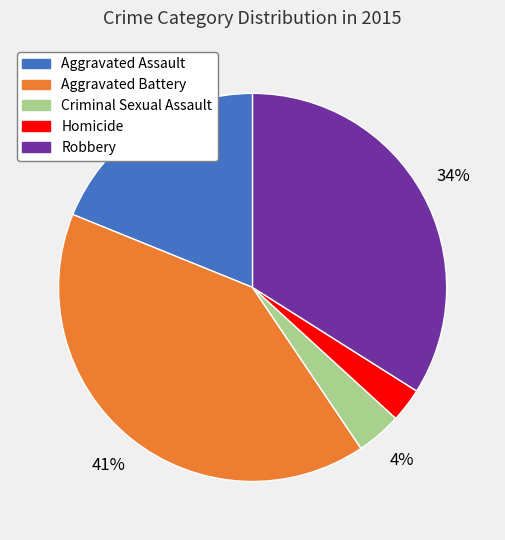

Is the sum of Robbery and Criminal Sexual Assault greater than half?

No